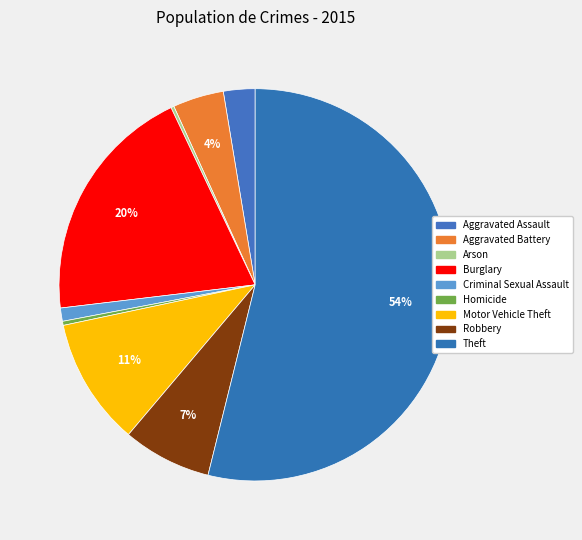

What is the largest slice in the pie chart?

Theft